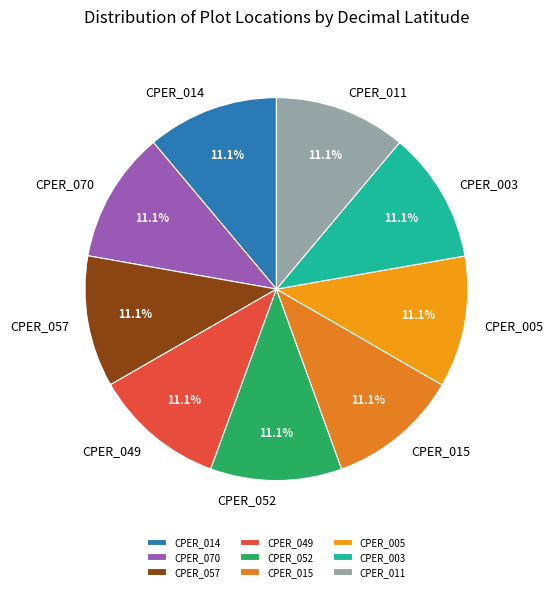

Is it true that CPER_005 is 11% of the pie?

True